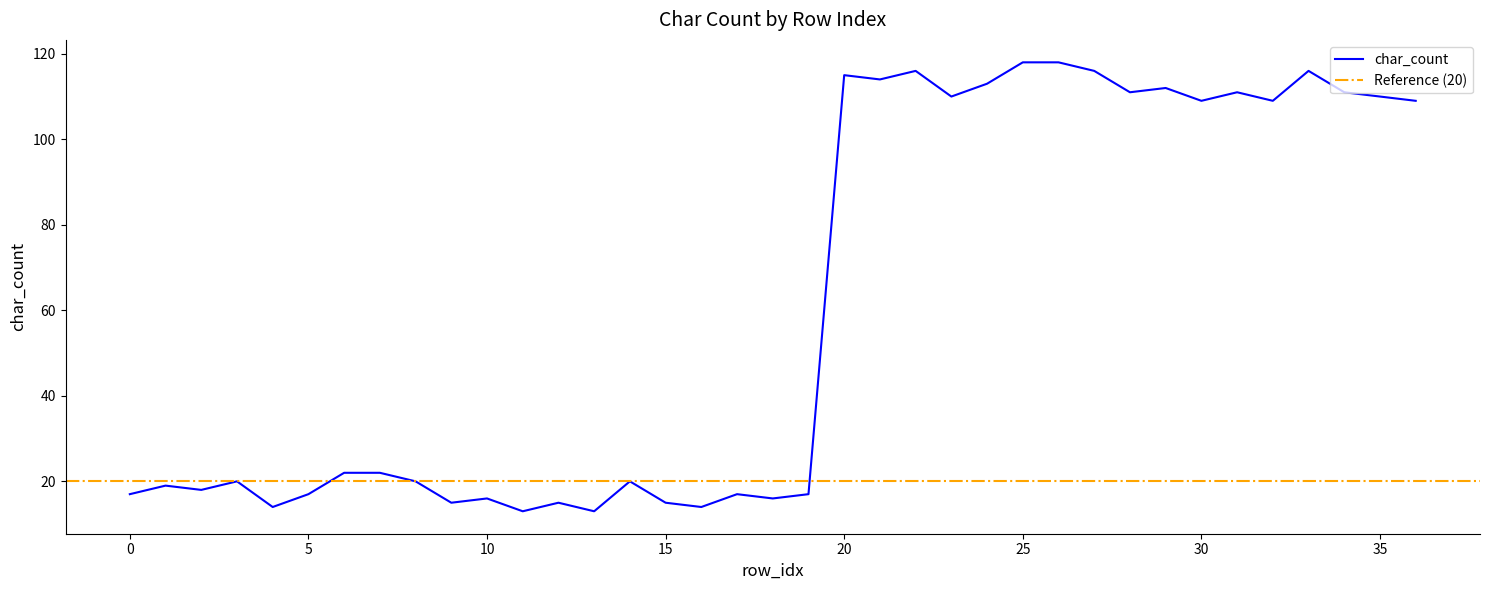

Where is the first local maximum?

1